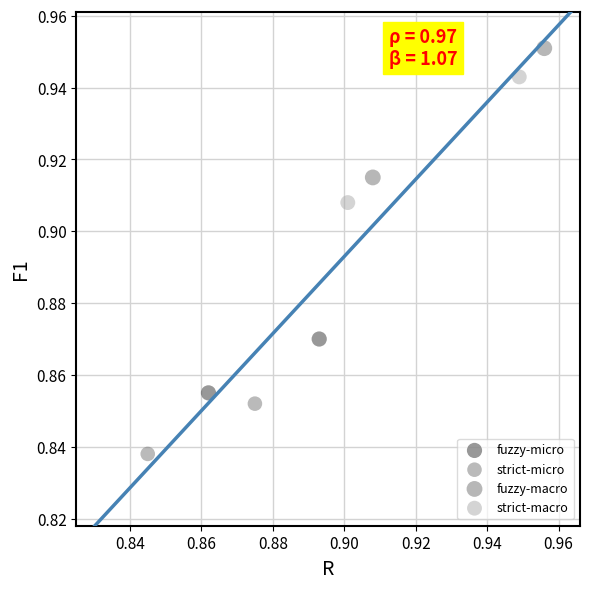

Which series has the widest spread of Y values?

fuzzy-macro